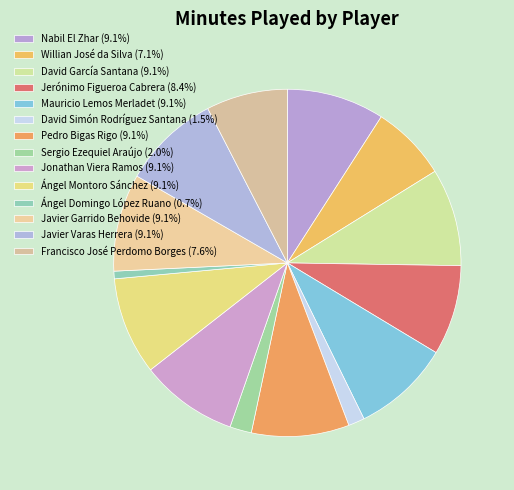

True or false: Nabil El Zhar accounts for 9% of the total.

True